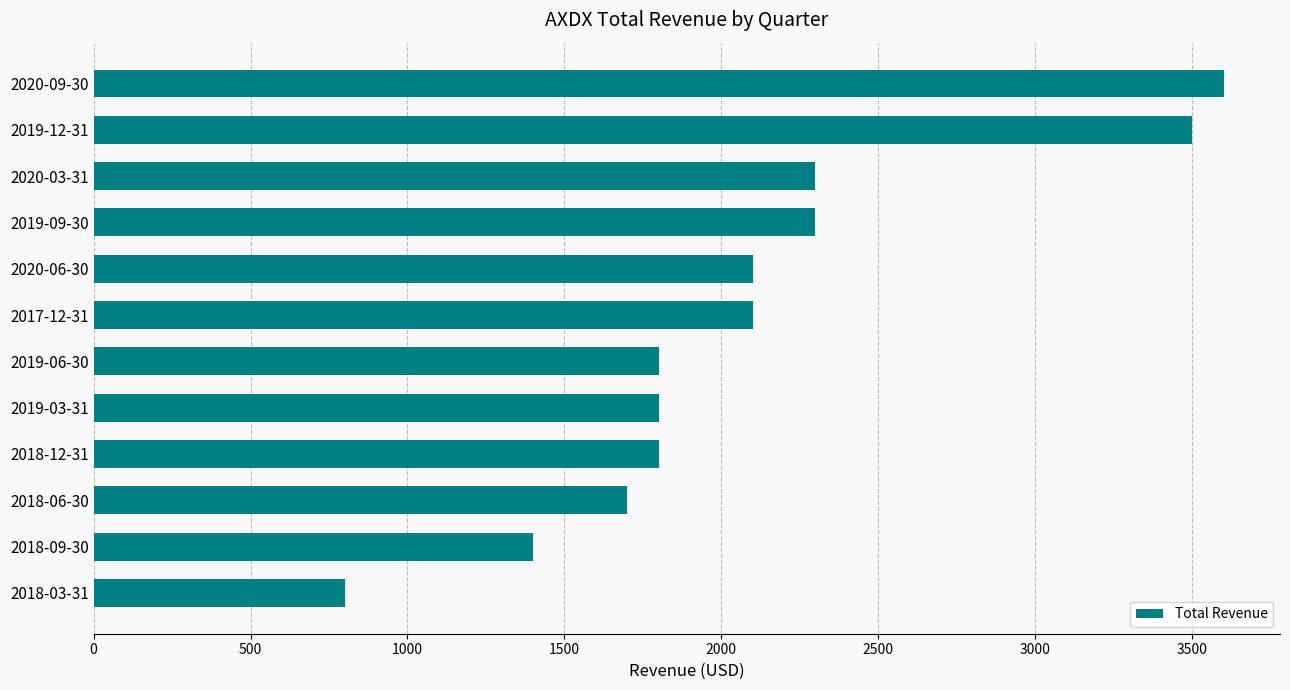

Are the bars horizontal?

Yes